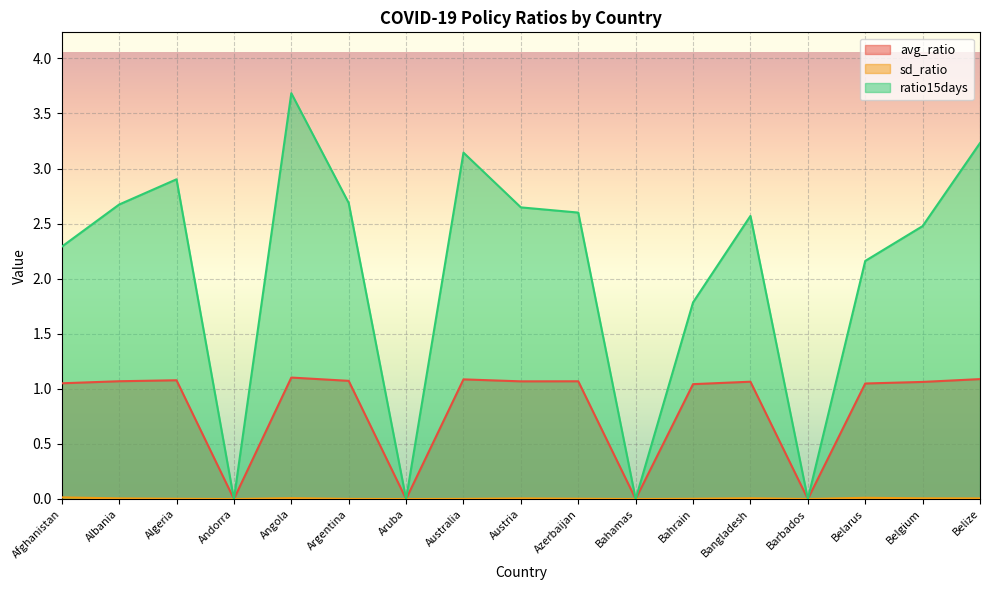

Reading left to right, what are all the values shown in this chart?

avg_ratio: 1.1	1.1	1.1	0.0	1.1	1.1	0.0	1.1	1.1	1.1	0.0	1.0	1.1	0.0	1.0	1.1	1.1
sd_ratio: 0.0	0.0	0.0	0.0	0.0	0.0	0.0	0.0	0.0	0.0	0.0	0.0	0.0	0.0	0.0	0.0	0.0
ratio15days: 2.3	2.7	2.9	0.0	3.7	2.7	0.0	3.1	2.6	2.6	0.0	1.8	2.6	0.0	2.2	2.5	3.2